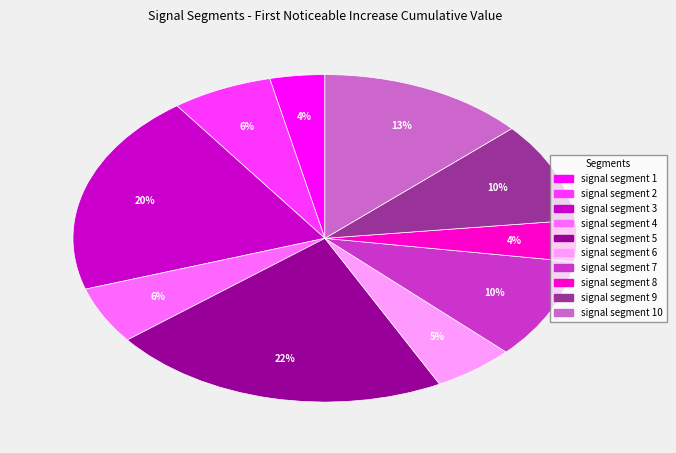

How many segments does this pie chart have?

10